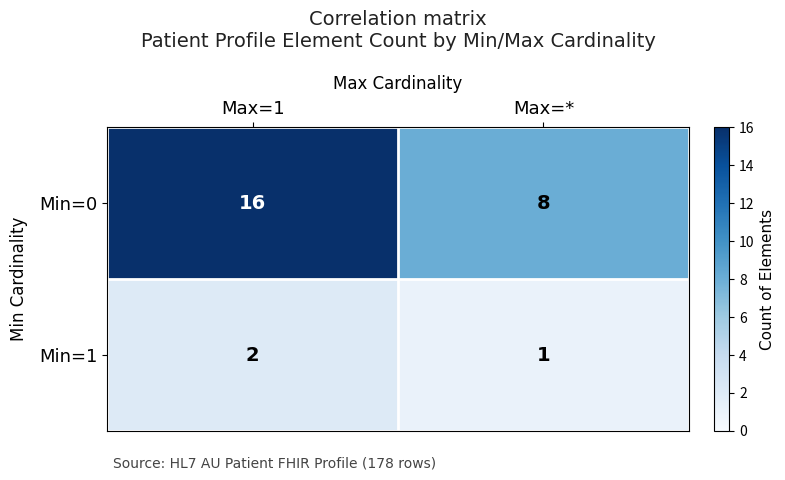

Which series changed the most between Max=1 and Max=*?

Min=0